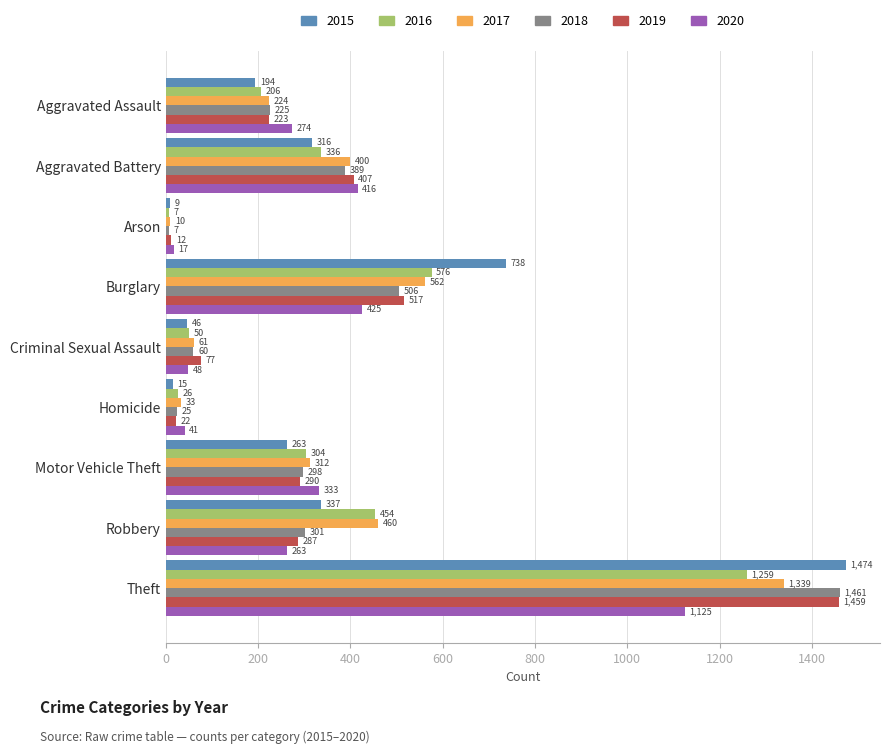

How many distinct data groups are displayed?

6